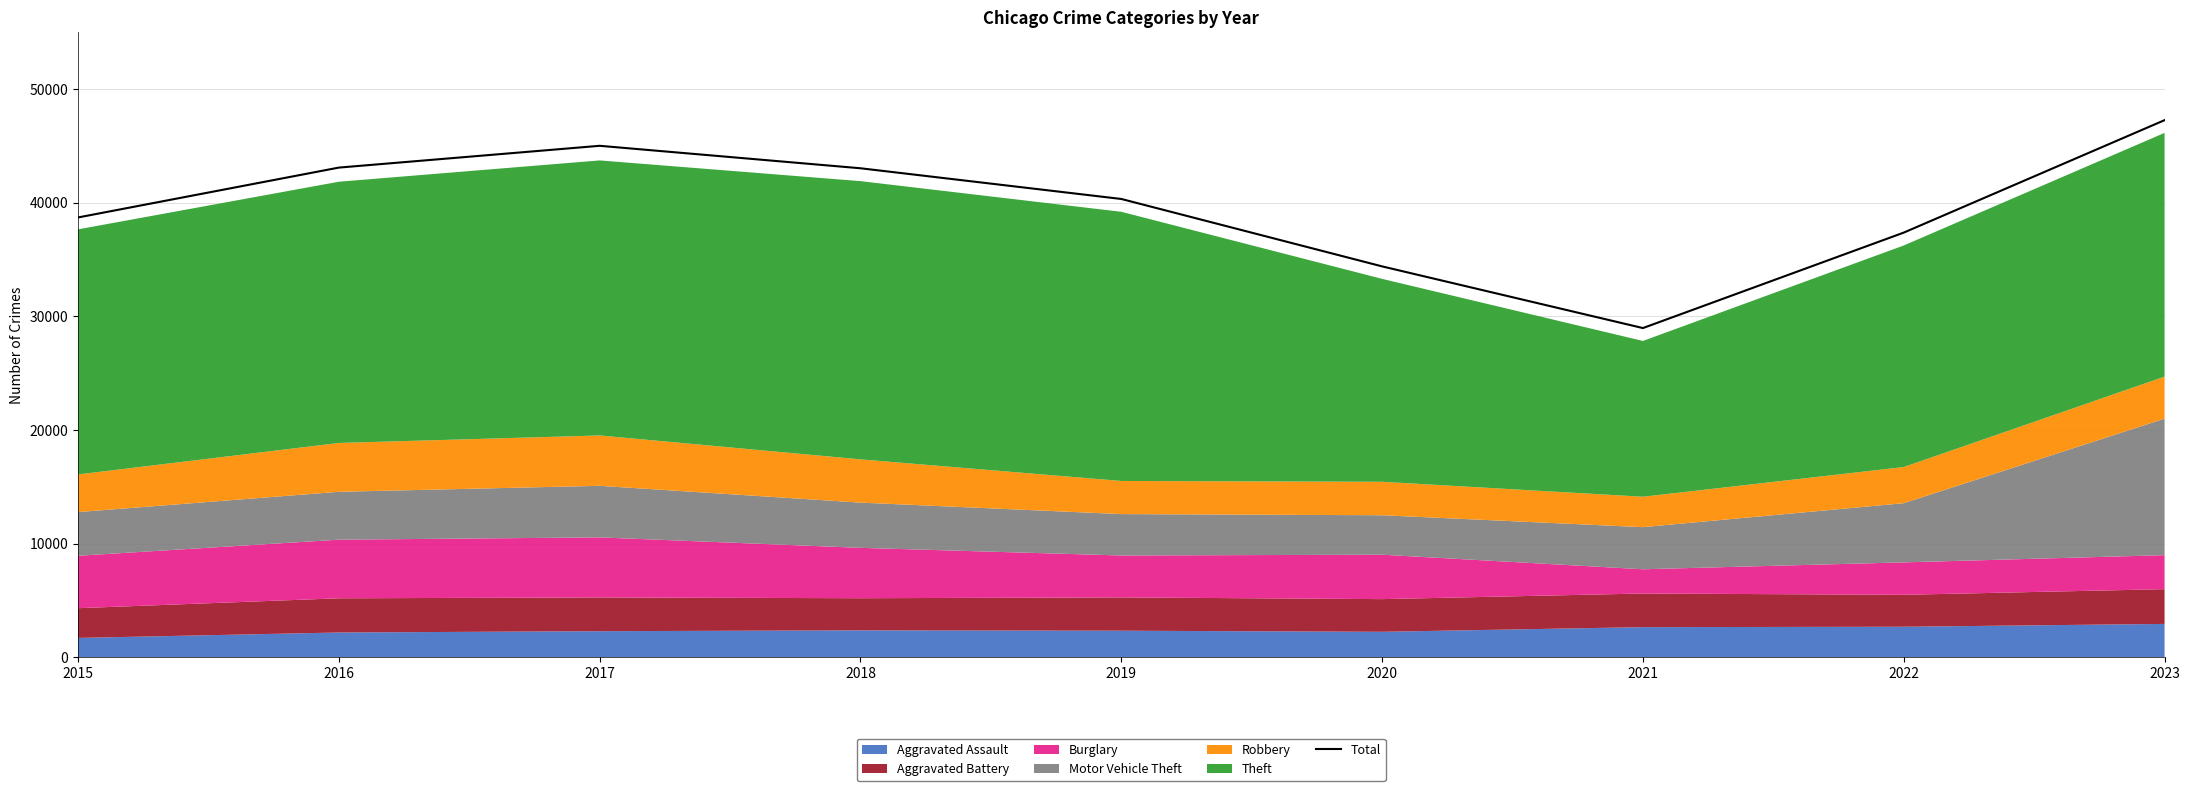

Where is the first local maximum?

2017